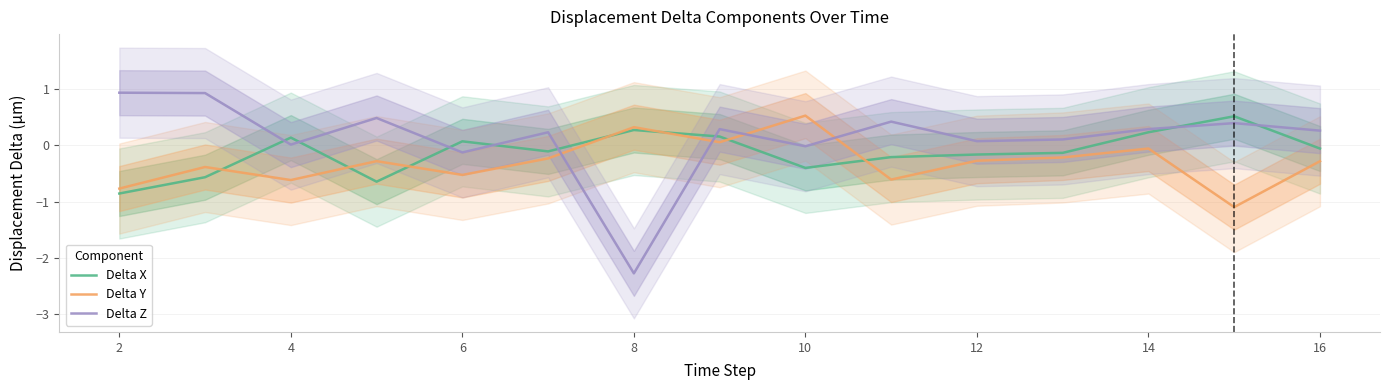

What is the lowest value of the Delta X series?

-0.9